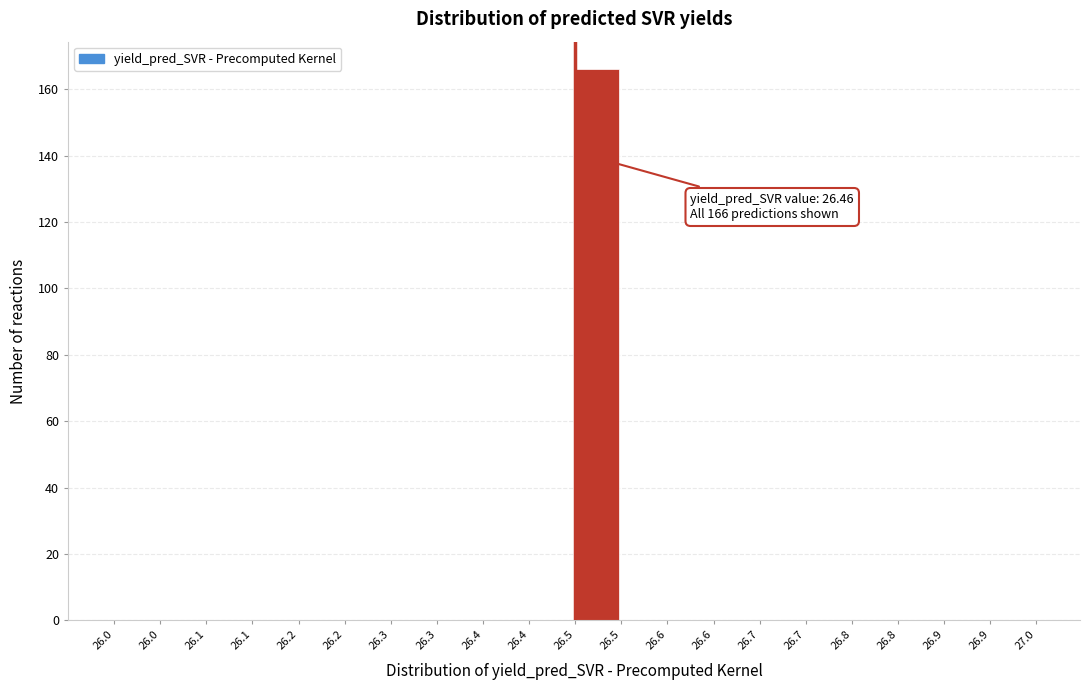

Are the bars horizontal?

No